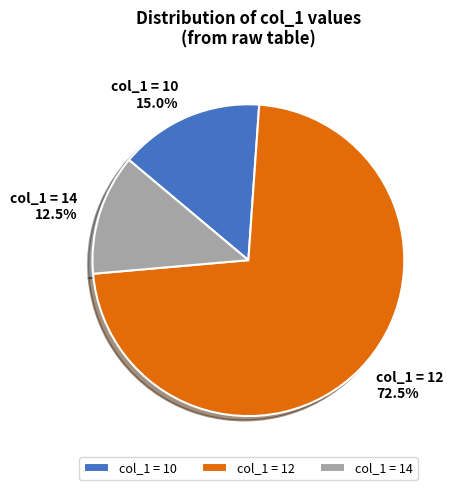

To the nearest percent, what is the average slice percentage?

33%